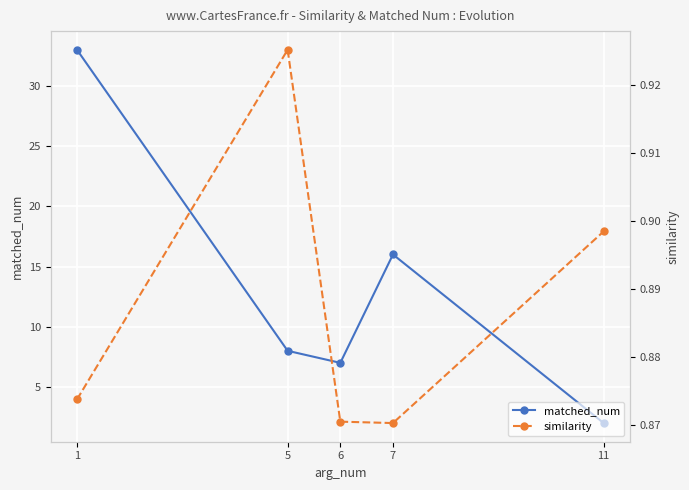

What is the value of the similarity point at the 4th from the left?

0.9